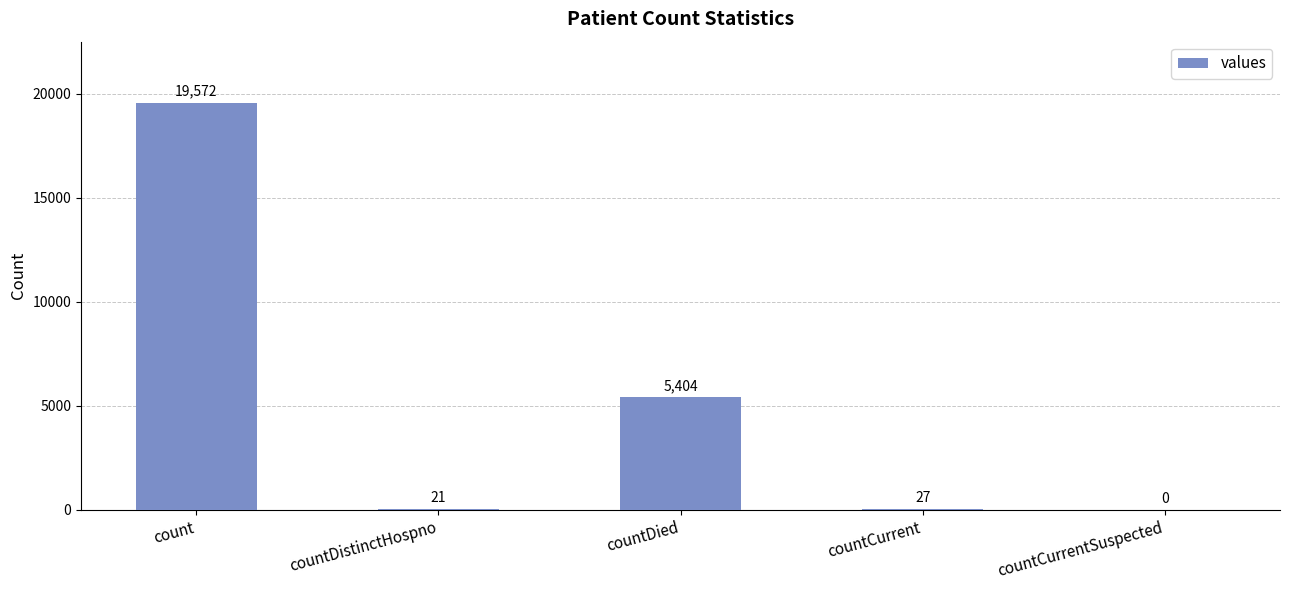

Reading left to right, what are all the values shown in this chart?

count=19572	countDistinctHospno=21	countDied=5404	countCurrent=27	countCurrentSuspected=0